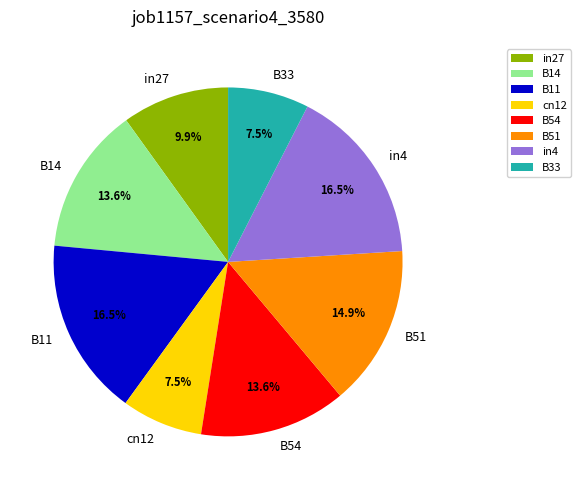

To the nearest percent, what is the difference between the B51 and B11 slice percentages?

2%